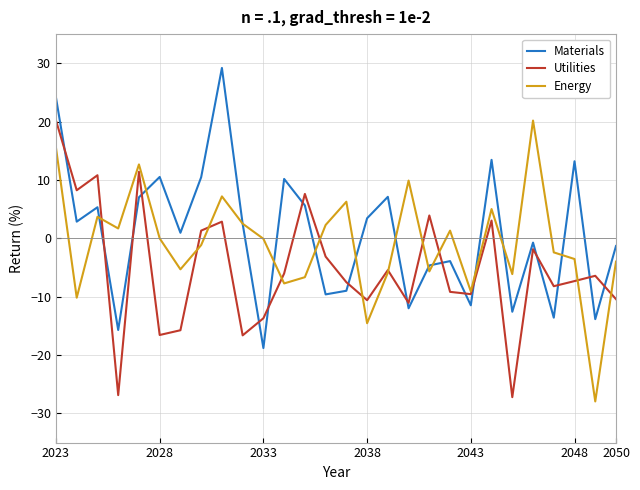

What is the lowest value of the Energy series?

-27.9